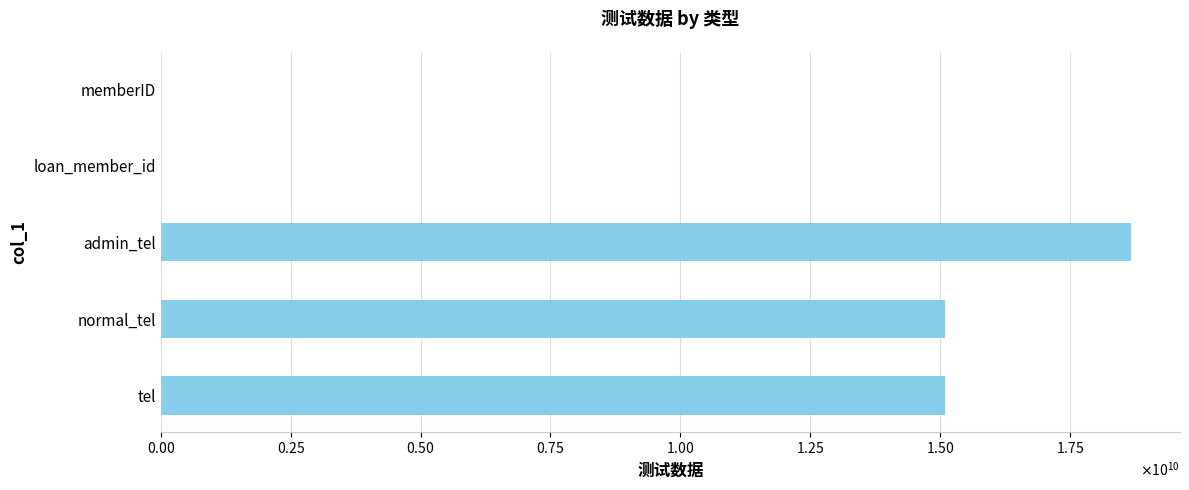

How many bars are there in total?

5